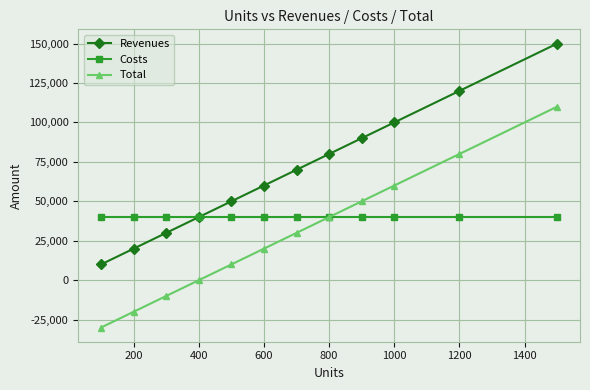

What is the value of the Total point at the 3rd from the left?

-10000